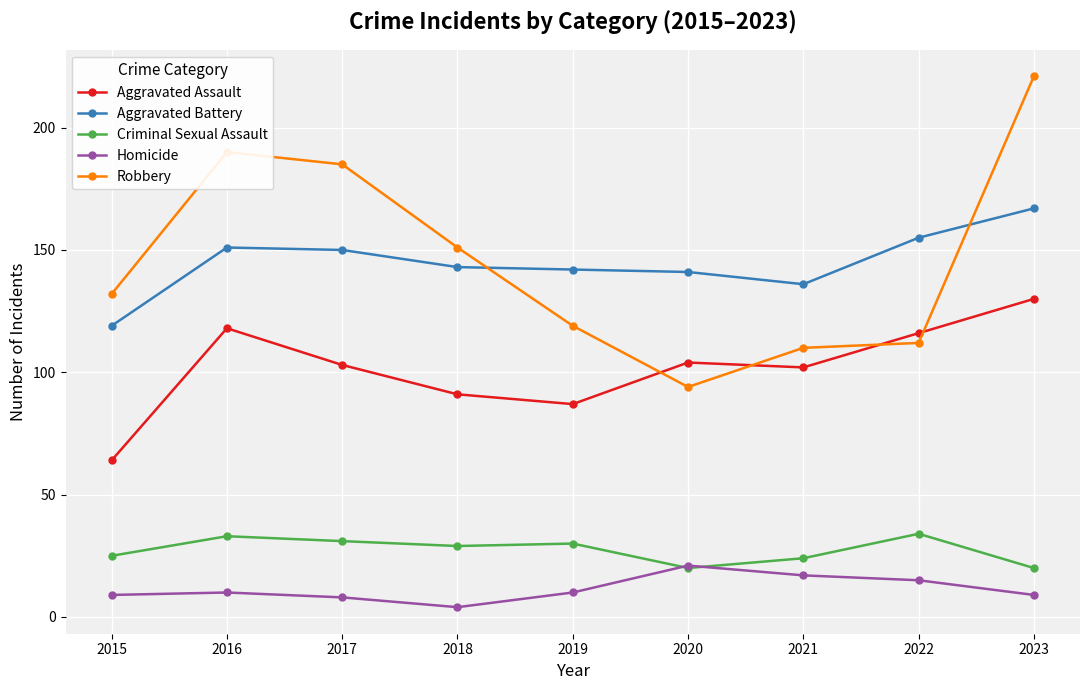

Which series has the widest spread of values?

Robbery